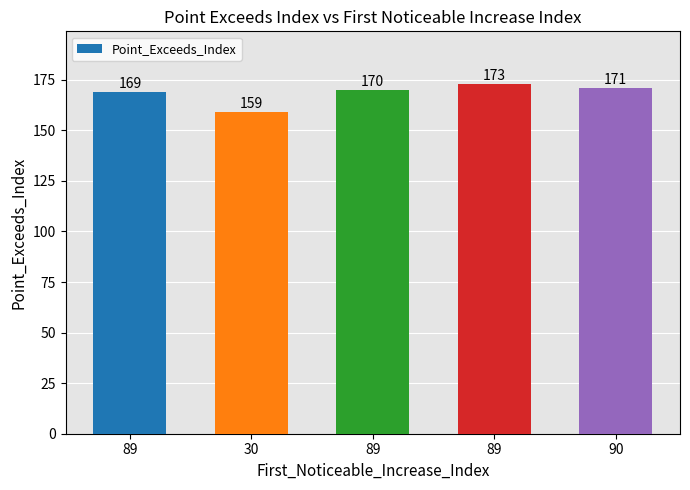

What is the change in value from 30 to 89?

+11